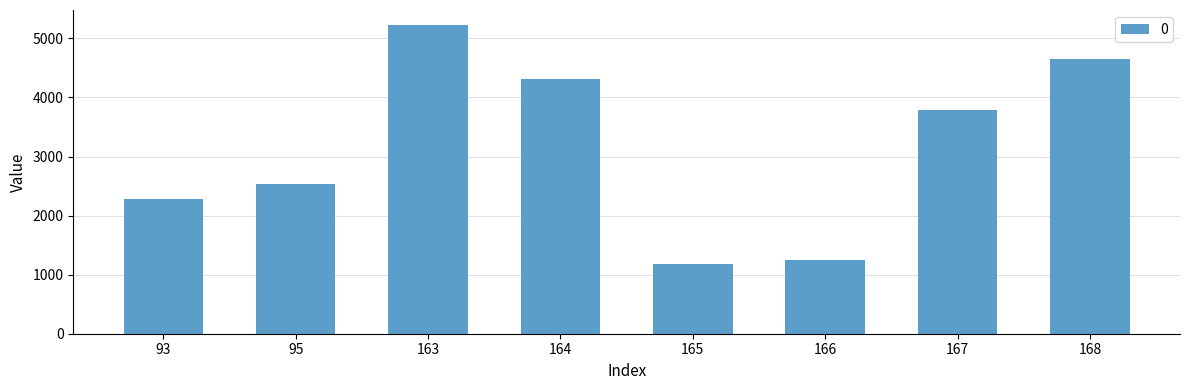

True or false: the data shows 1714.5 at 166.

False